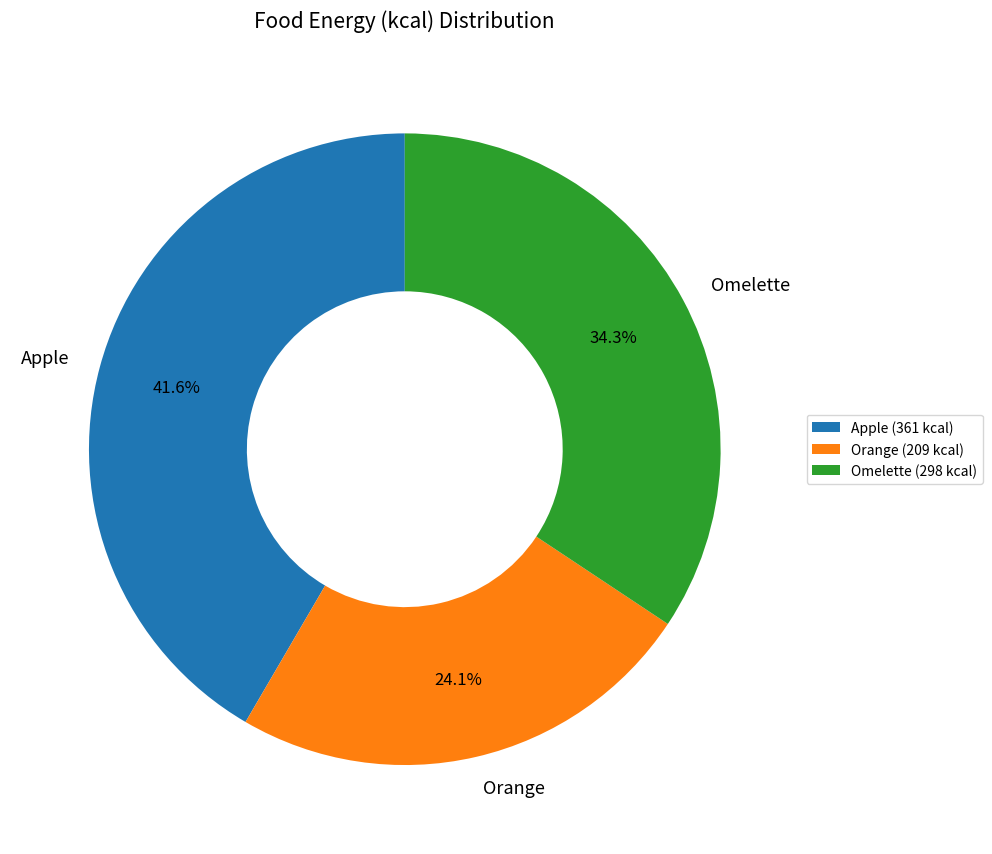

What is the smallest slice in the pie chart?

Orange